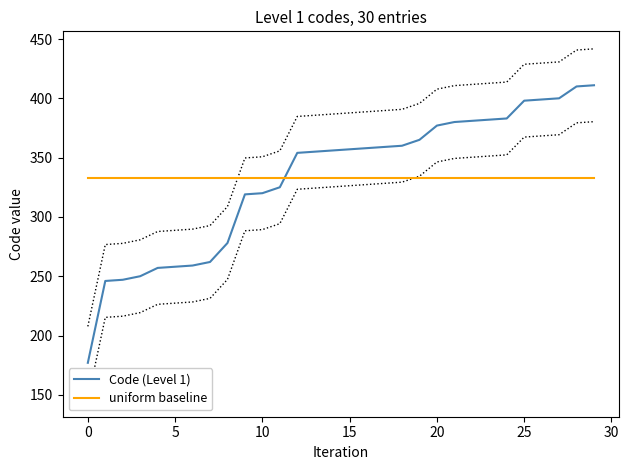

What is the average value of the Code (Level 1) series?

332.8